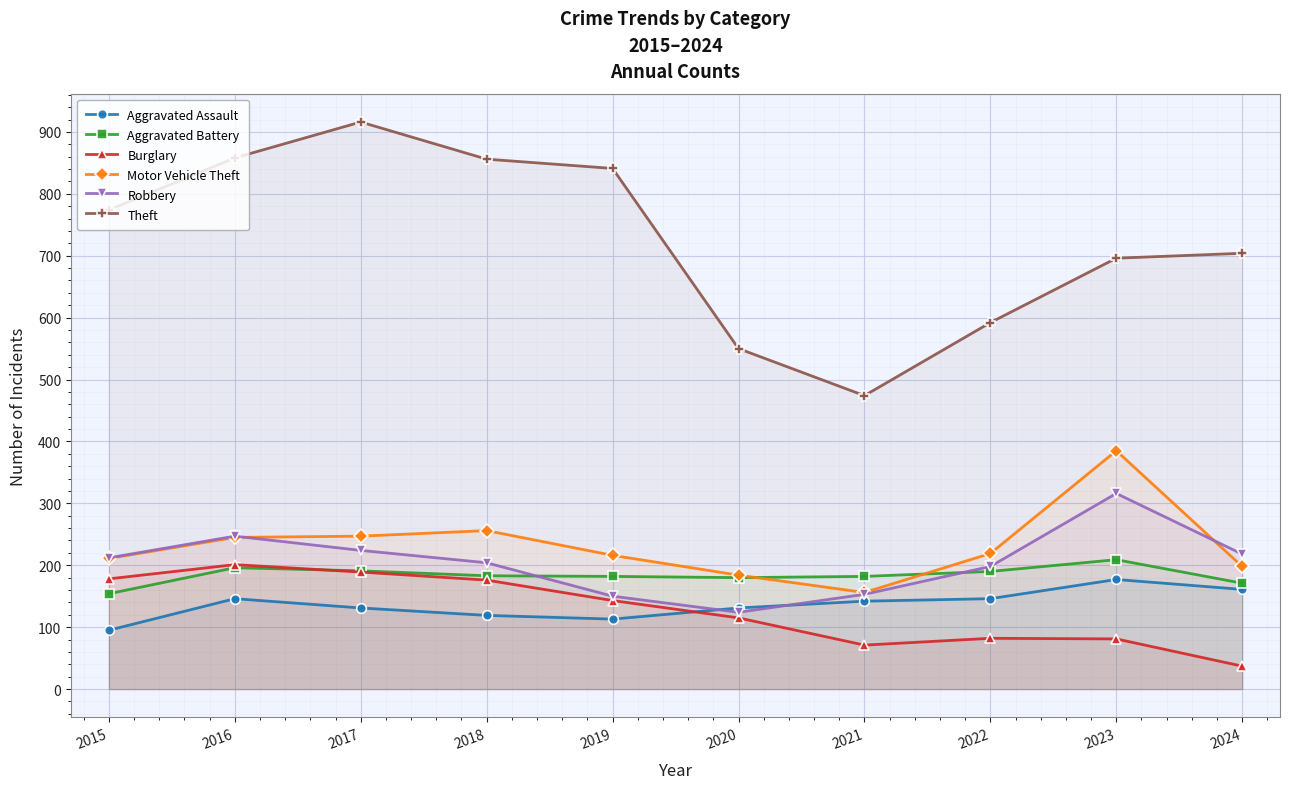

What is the approximate value of Burglary at 2019, to the nearest 10?

140